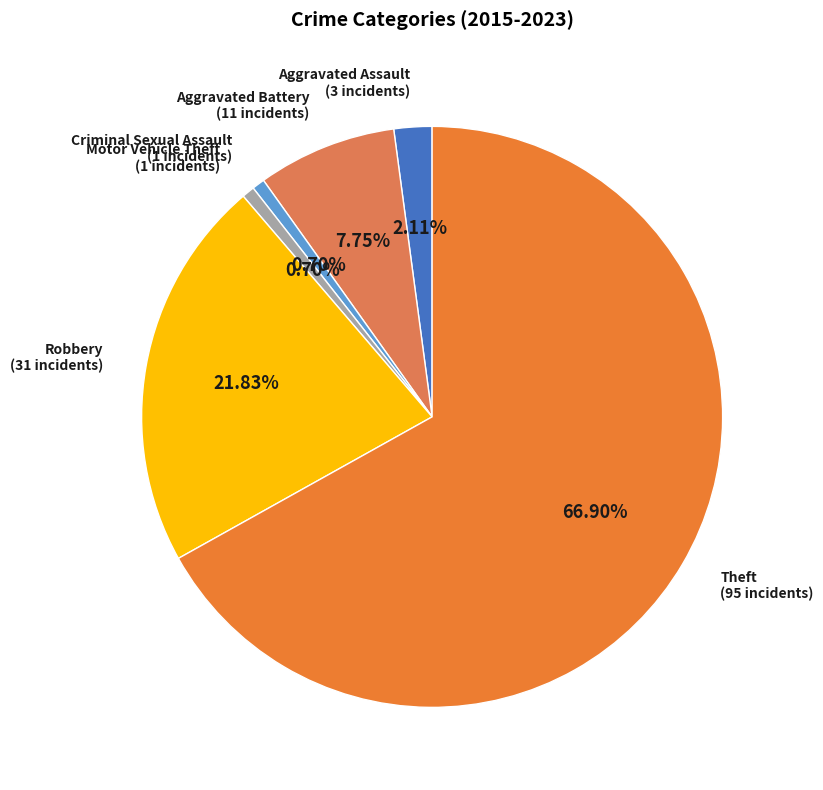

How many slices are in this pie chart?

6